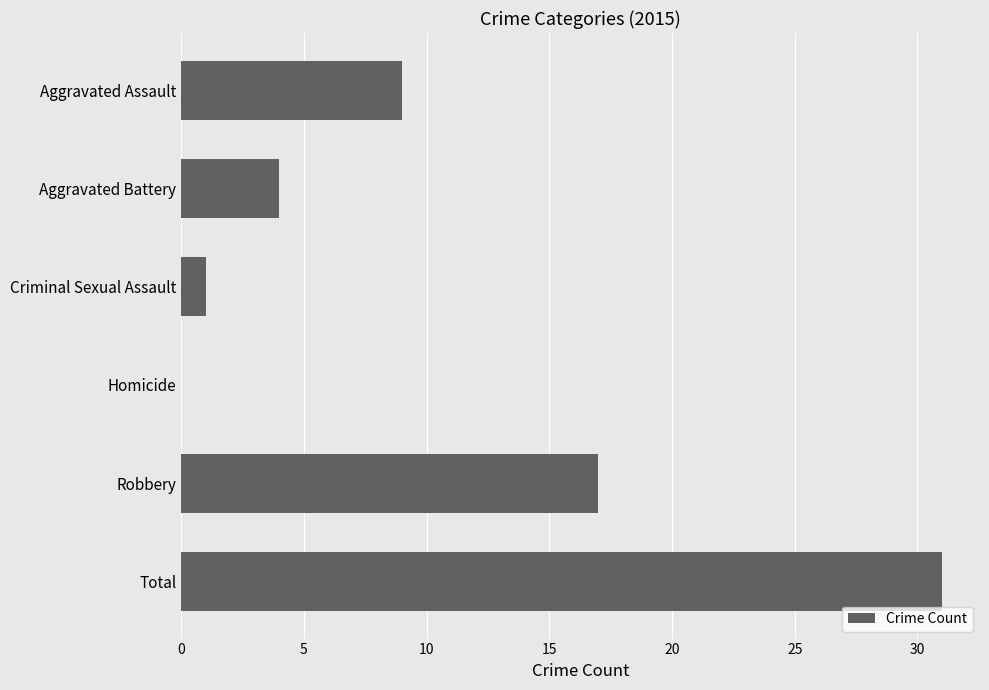

What is the sum of the values at Aggravated Assault and Aggravated Battery?

13